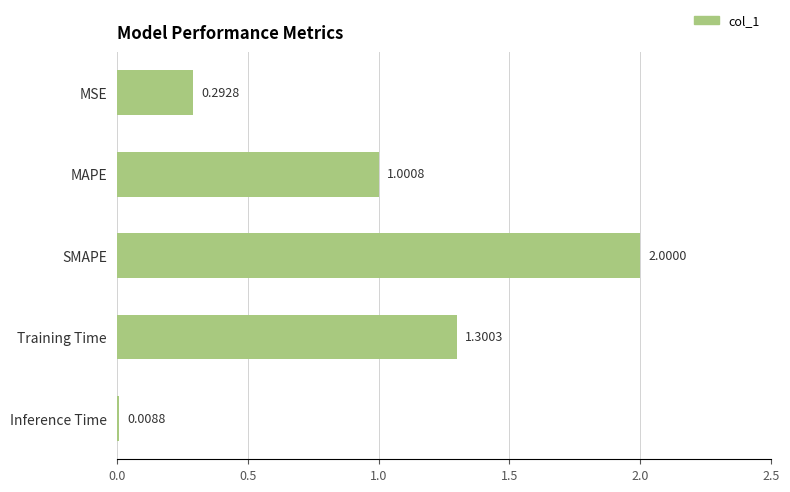

What is the average value?

0.9